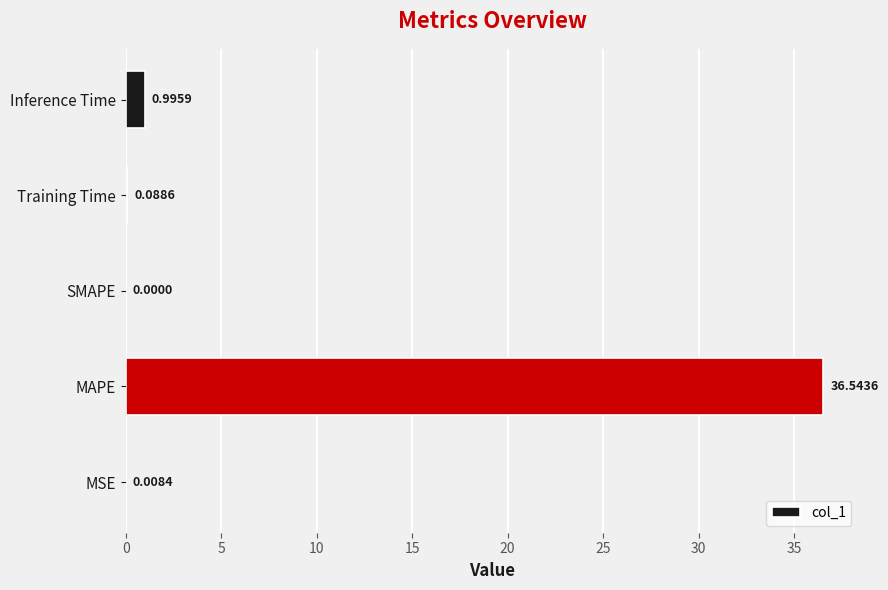

At which label is the value closest to 18?

Inference Time